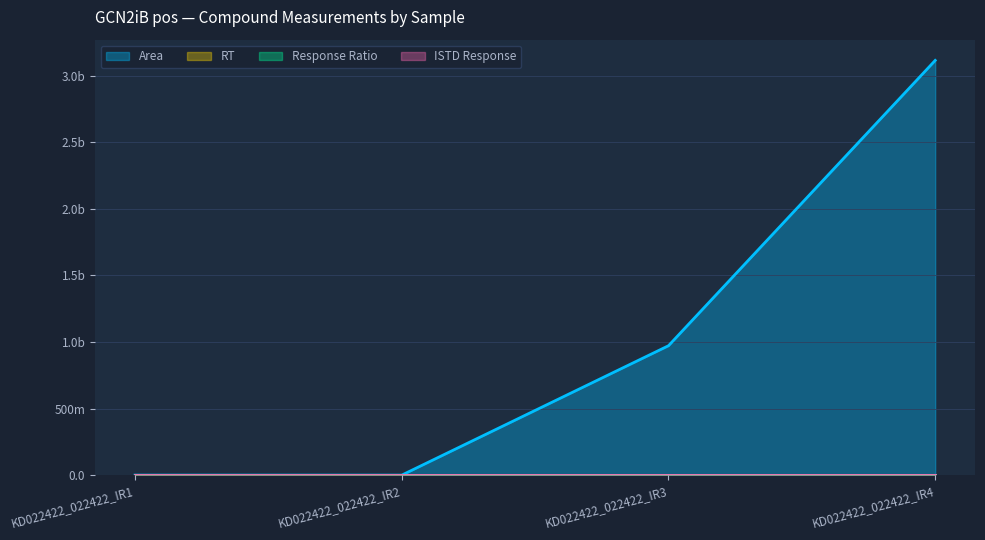

How many positive values does the Area series have?

2